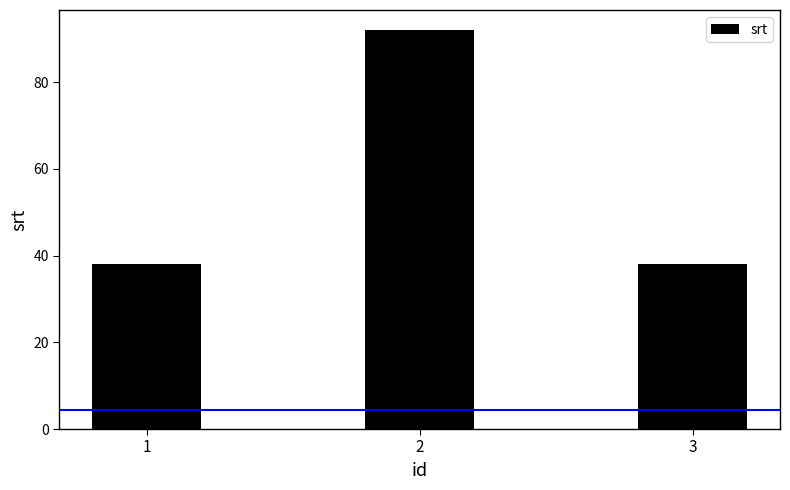

What is the maximum value shown in the chart?

92